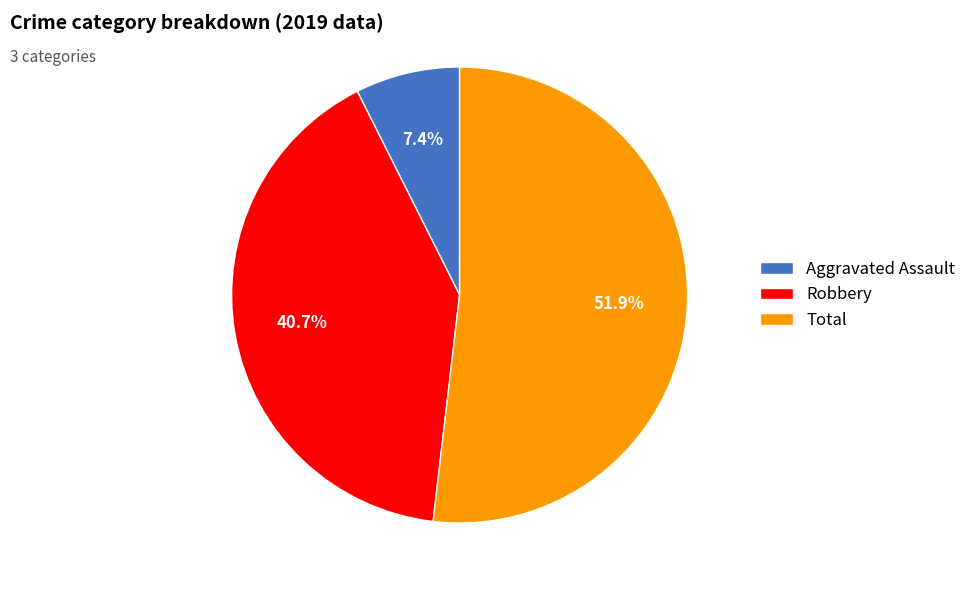

Rank the categories by value from highest to lowest.

Total, Robbery, Aggravated Assault